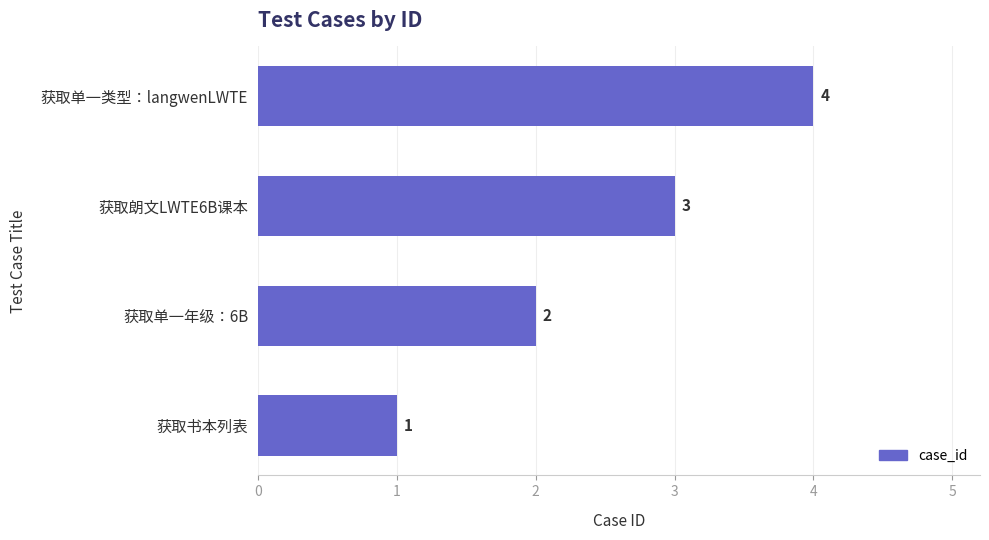

Approximately how many times larger is the value at 获取单一年级：6B compared to 获取单一类型：langwenLWTE?

0.5